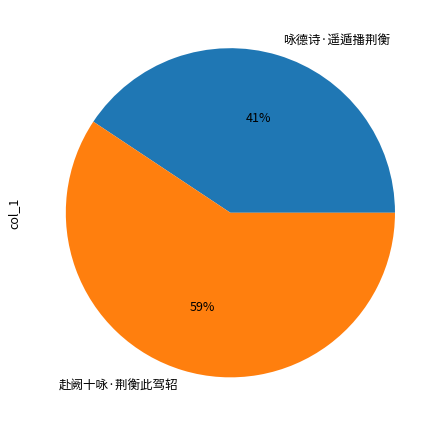

To the nearest percent, what percentage of the pie is 咏德诗·遥遁播荆衡?

41%